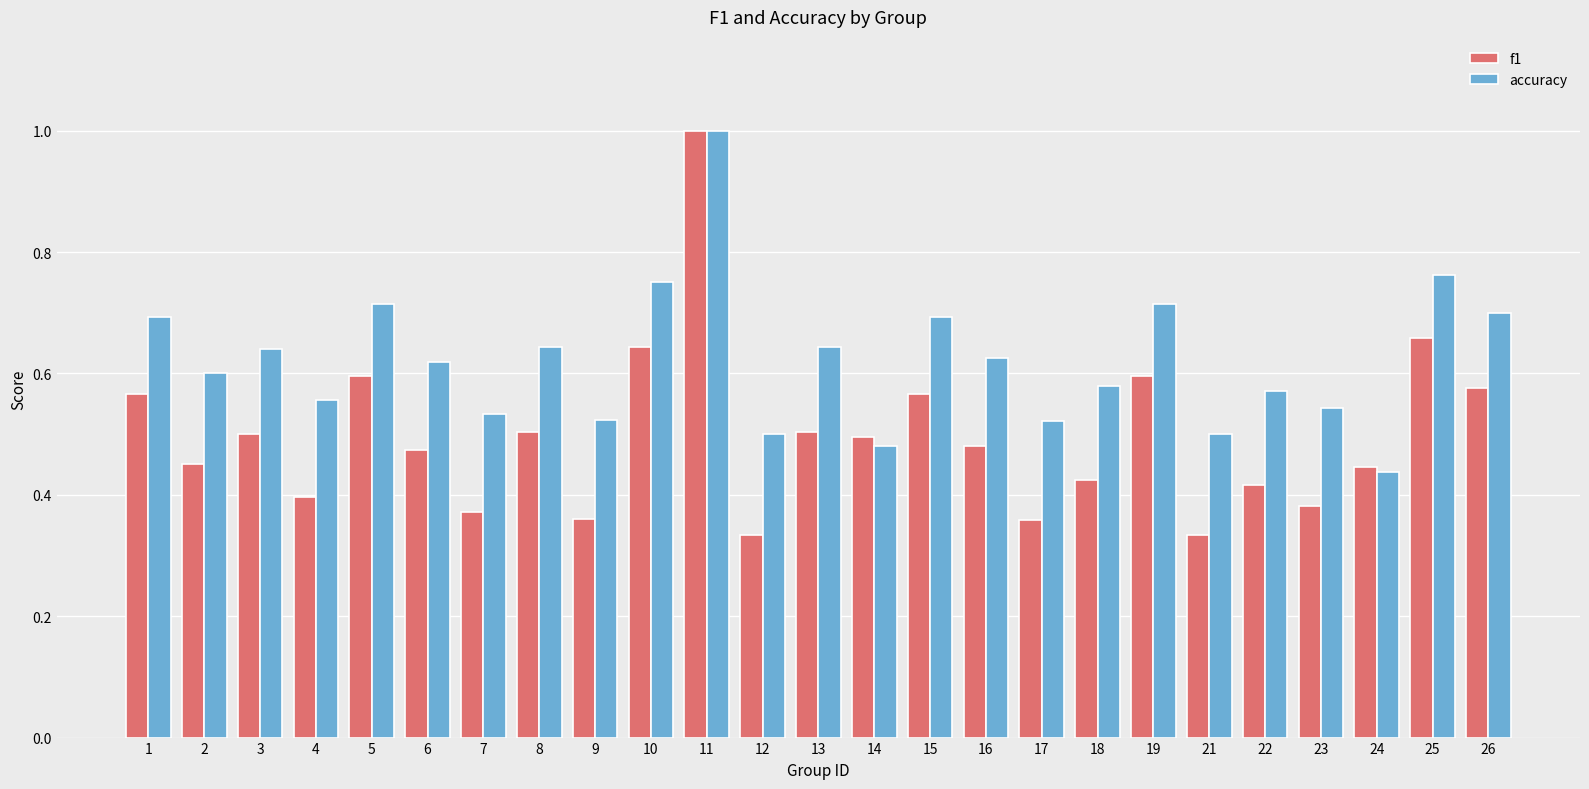

Rank the series at 22 from highest to lowest value.

accuracy, f1